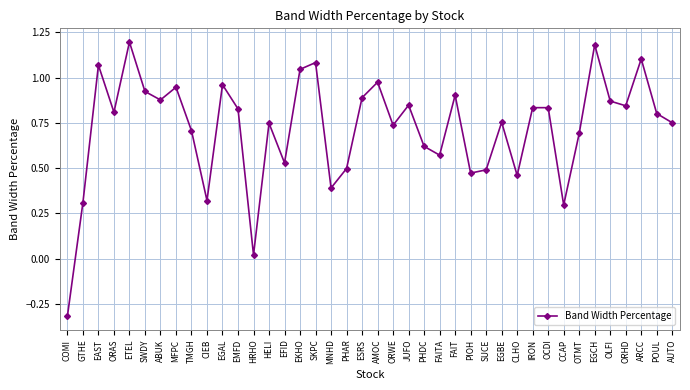

At which category does the chart reach its minimum across all series?

COMI